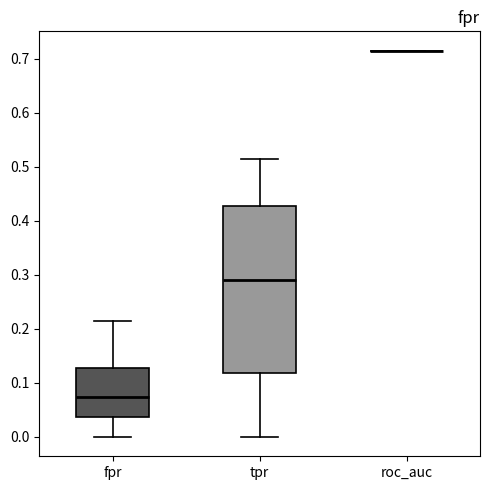

Reading left to right, transcribe this box plot: for each box, give where its median line is, the range the box spans, and where its two whiskers end, as read against the y-axis. The values are not printed on the chart, so give them approximately, as read against the axis.

fpr: median 0.07, box 0.04 to 0.13, whiskers 0.00 to 0.21
tpr: median 0.29, box 0.12 to 0.43, whiskers 0.00 to 0.51
roc_auc: box collapsed to a line at 0.72, whiskers 0.72 to 0.72